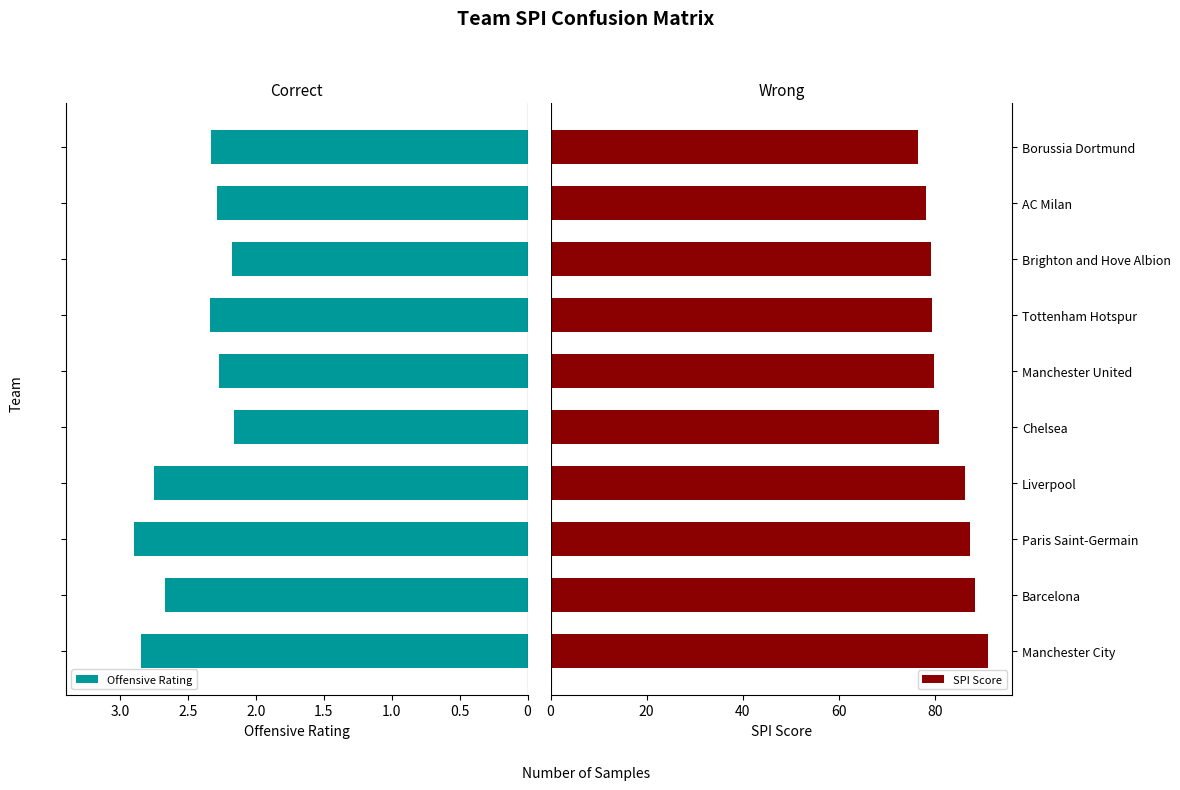

What is the average value of the SPI Score series?

82.8